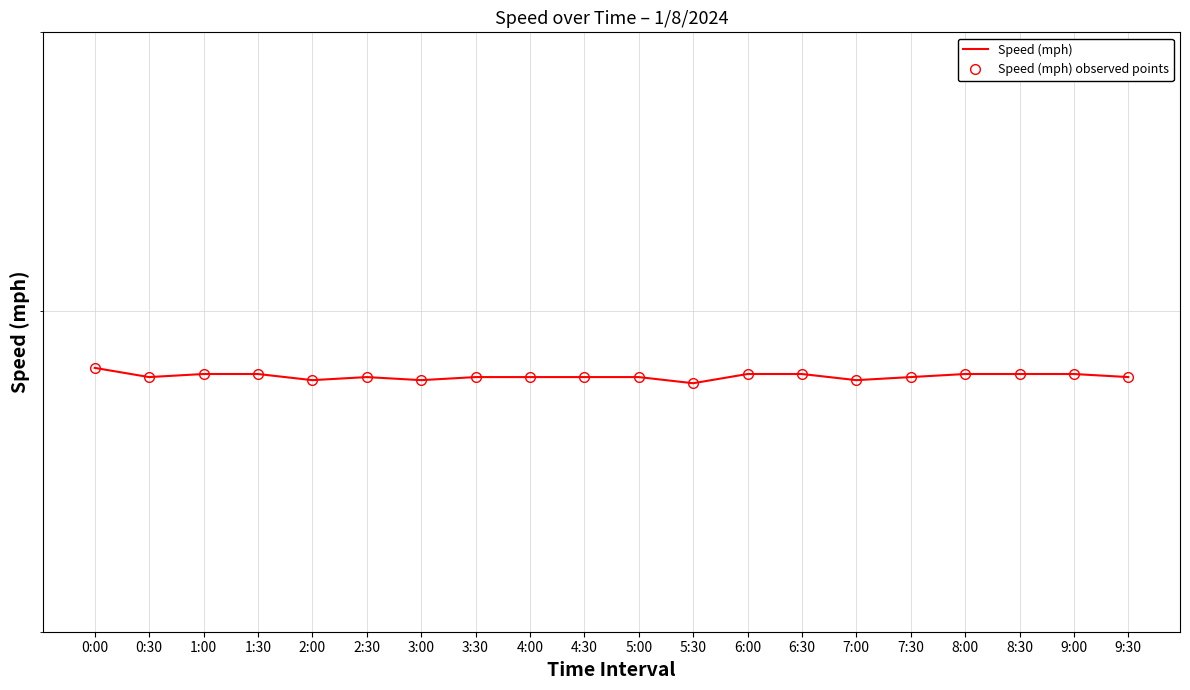

True or false: Speed (mph) observed points and Speed (mph) intersect in this chart.

False